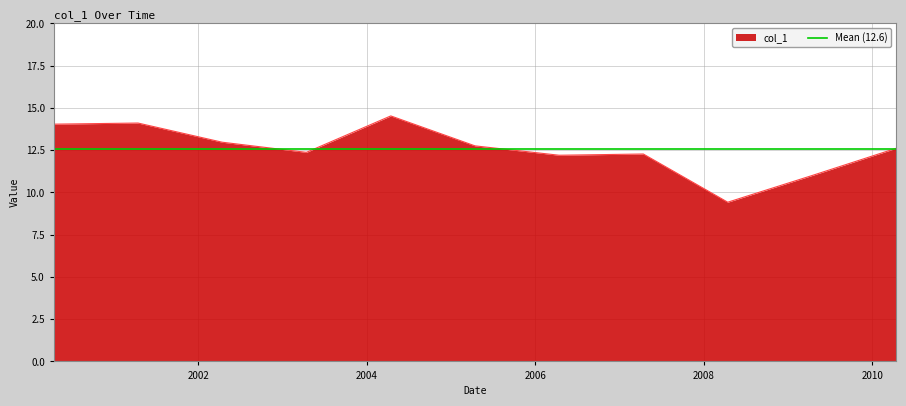

What is the value of the 10th point from the left?

11.0